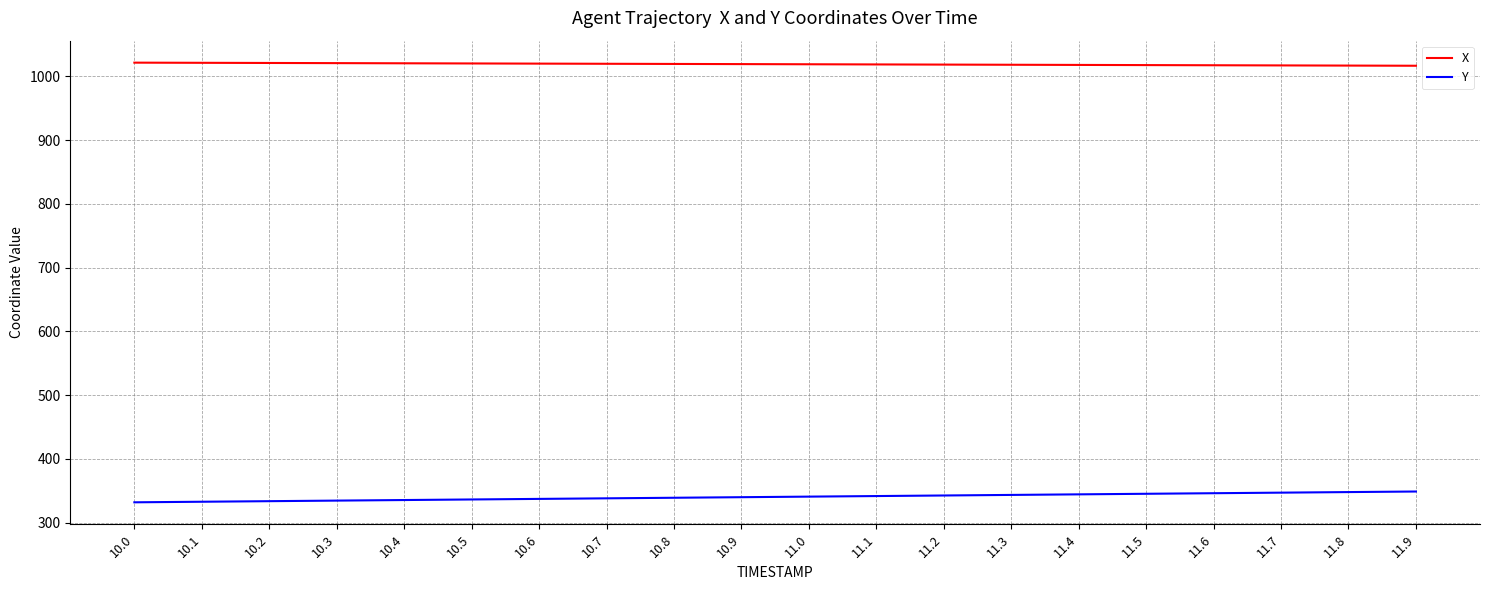

The value of Y at 11.8 is 347.9. True or false?

True